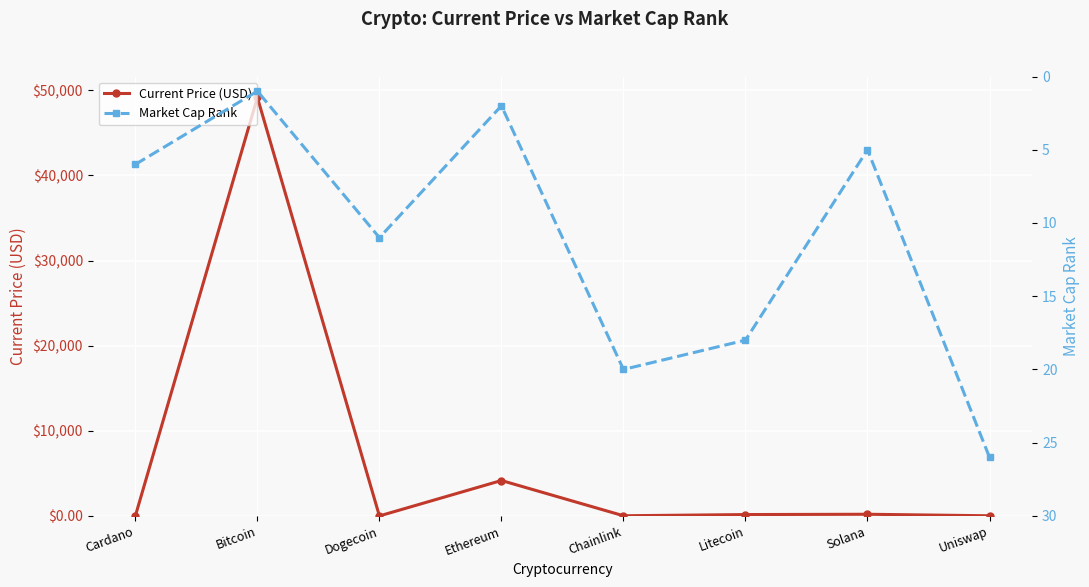

How many intersections are there between Market Cap Rank and Current Price (USD)?

4